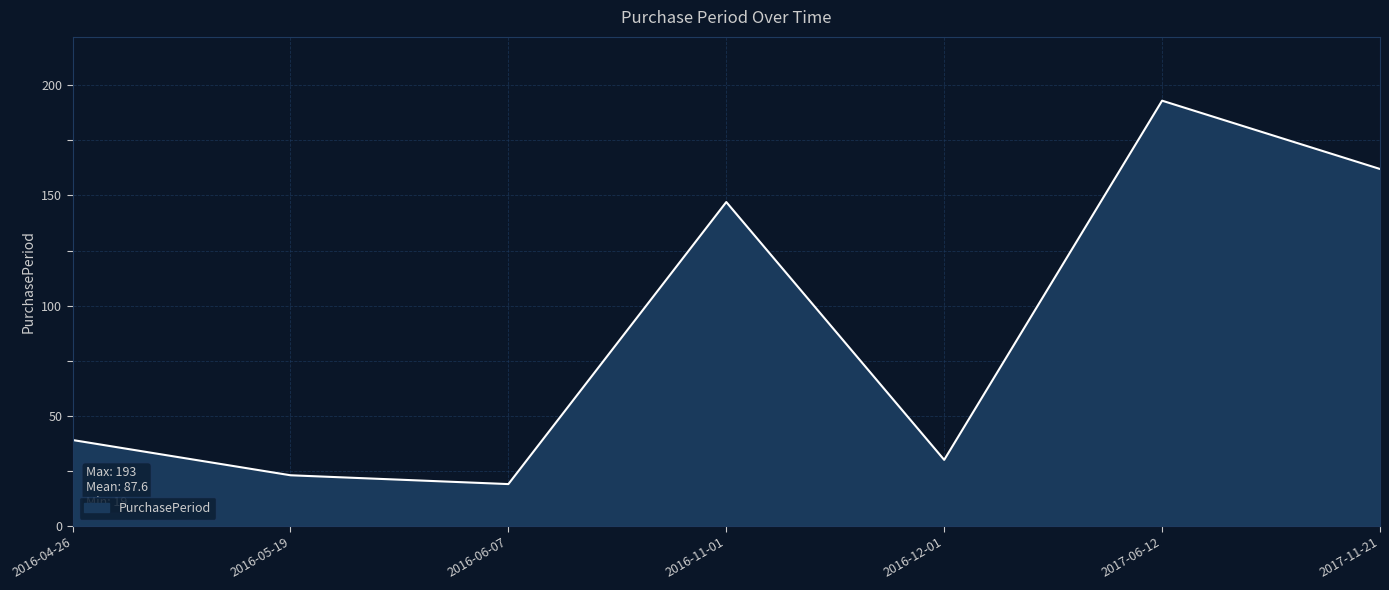

Where is the first local maximum?

2016-11-01